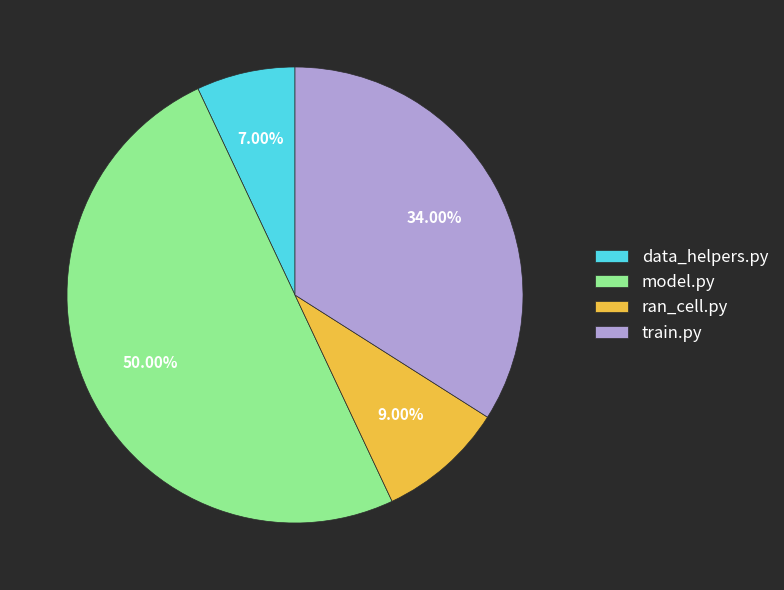

True or false: model.py accounts for 50% of the total.

True